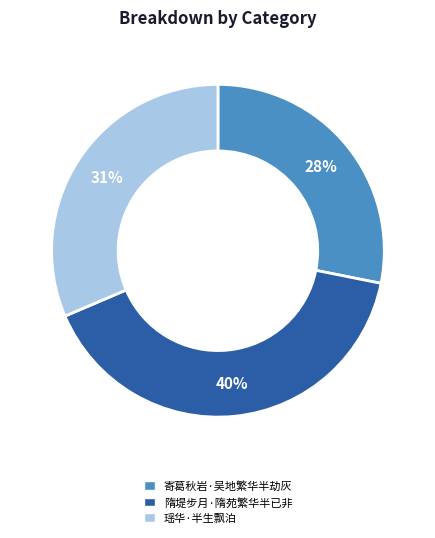

Which slice is the smallest?

寄葛秋岩·吴地繁华半劫灰